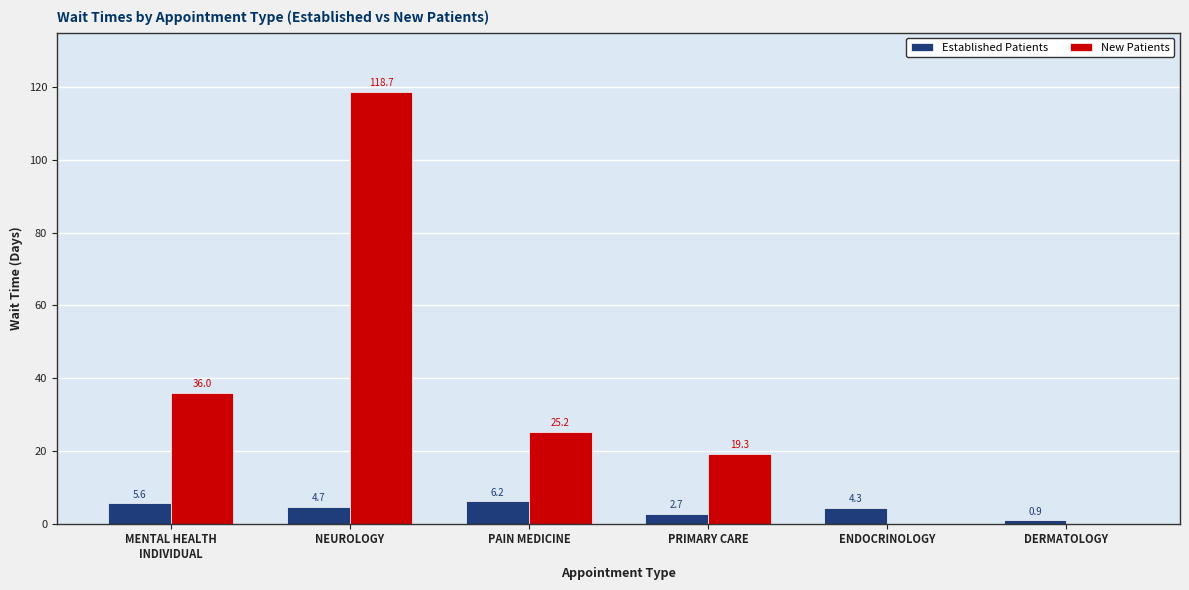

Which series has the largest range (max minus min)?

New Patients